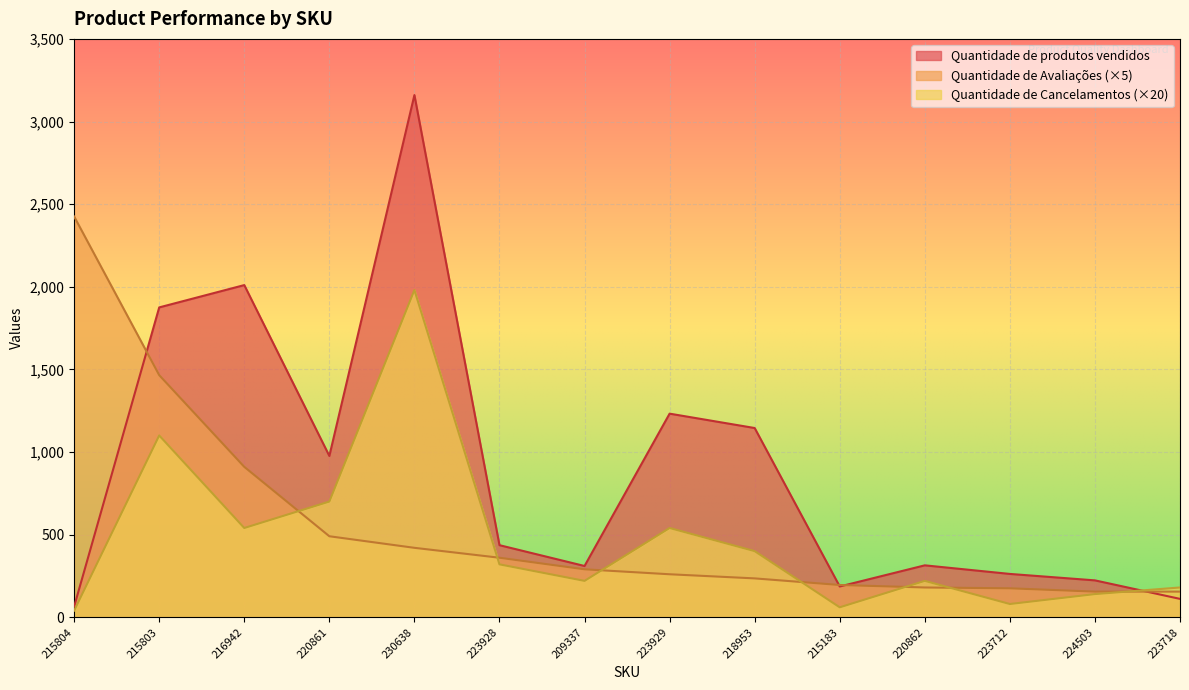

Rank the series by their maximum value, from highest to lowest.

Quantidade de produtos vendidos, Quantidade de Avaliações (×5), Quantidade de Cancelamentos (×20)